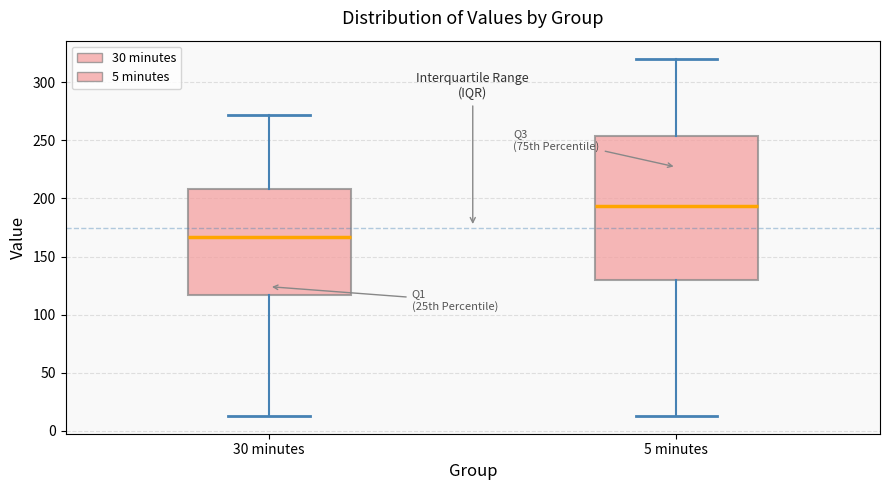

Comparing the boxes themselves (not the whiskers), which one is the tallest?

5 minutes